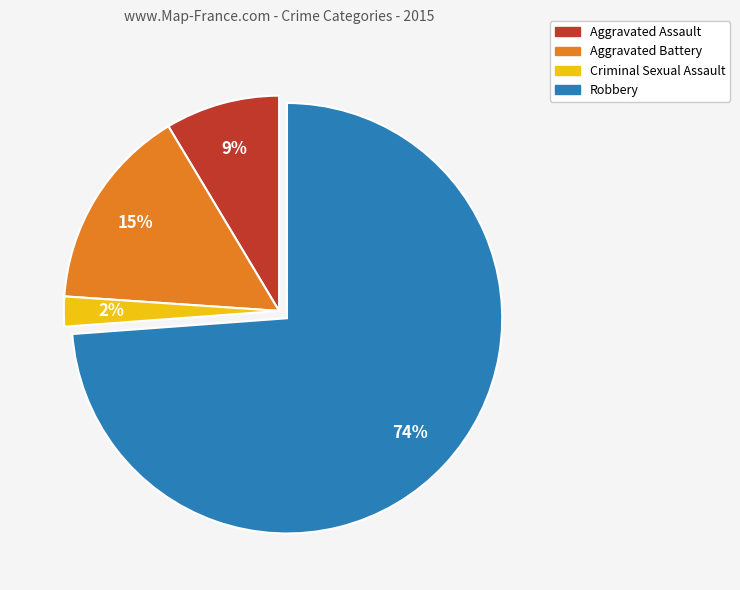

Which category has the biggest portion of the pie?

Robbery